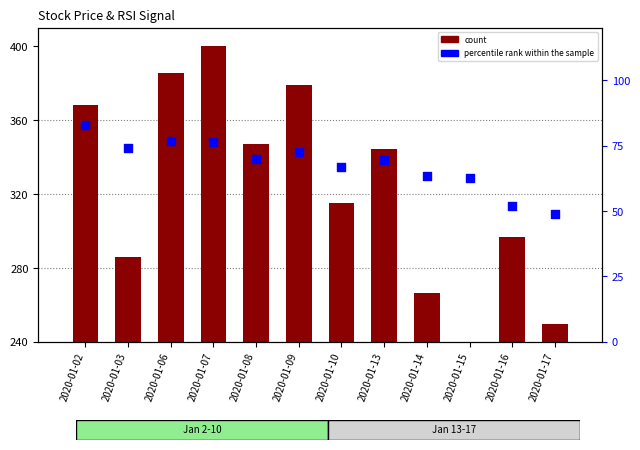

Which series reaches the maximum Y coordinate?

count